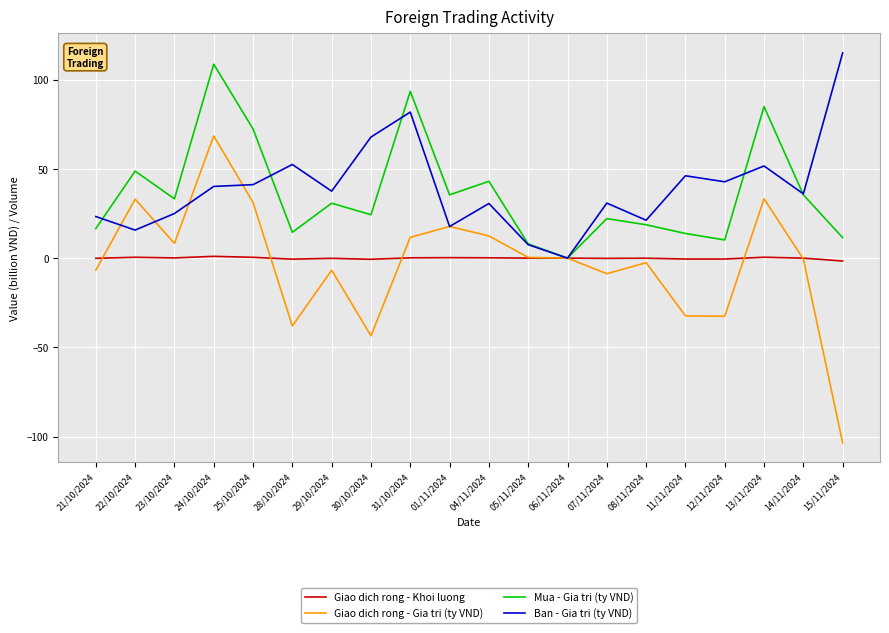

Rank the series at 11/11/2024 from lowest to highest value.

Giao dich rong - Gia tri (ty VND), Giao dich rong - Khoi luong, Mua - Gia tri (ty VND), Ban - Gia tri (ty VND)